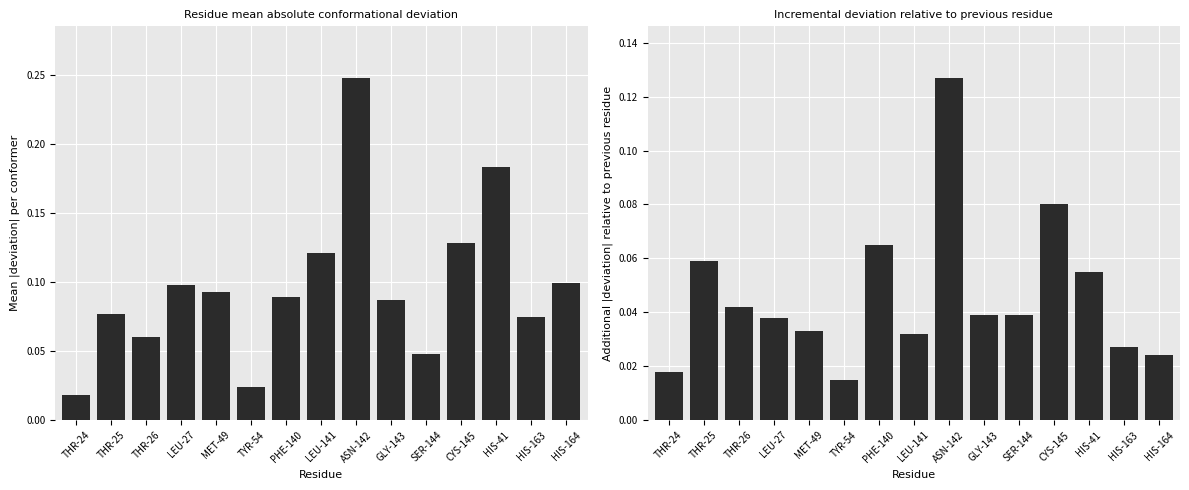

What position from the left is THR-24?

1